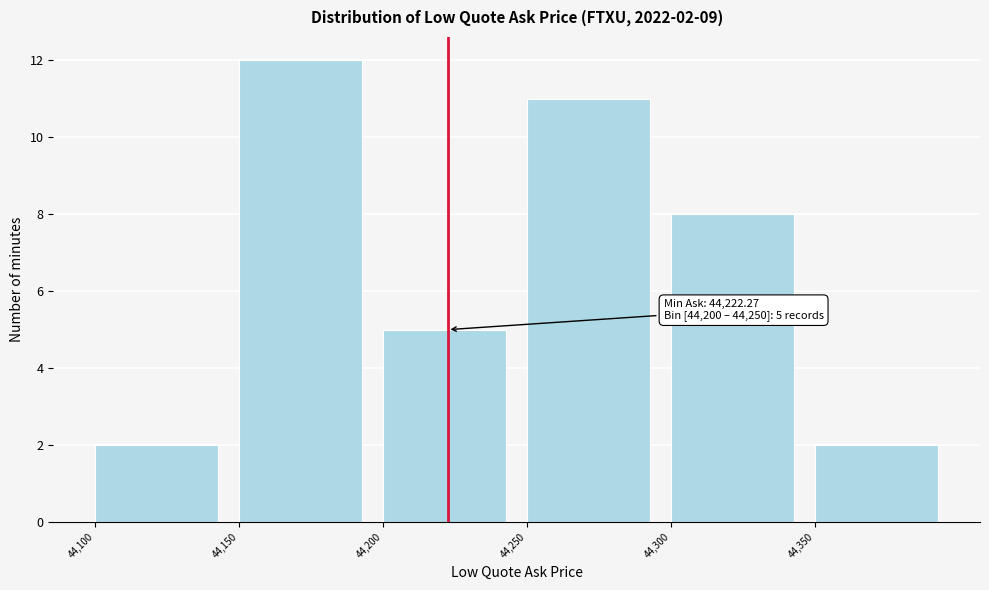

Which range on the x-axis has the tallest bar?

44150 to 44200